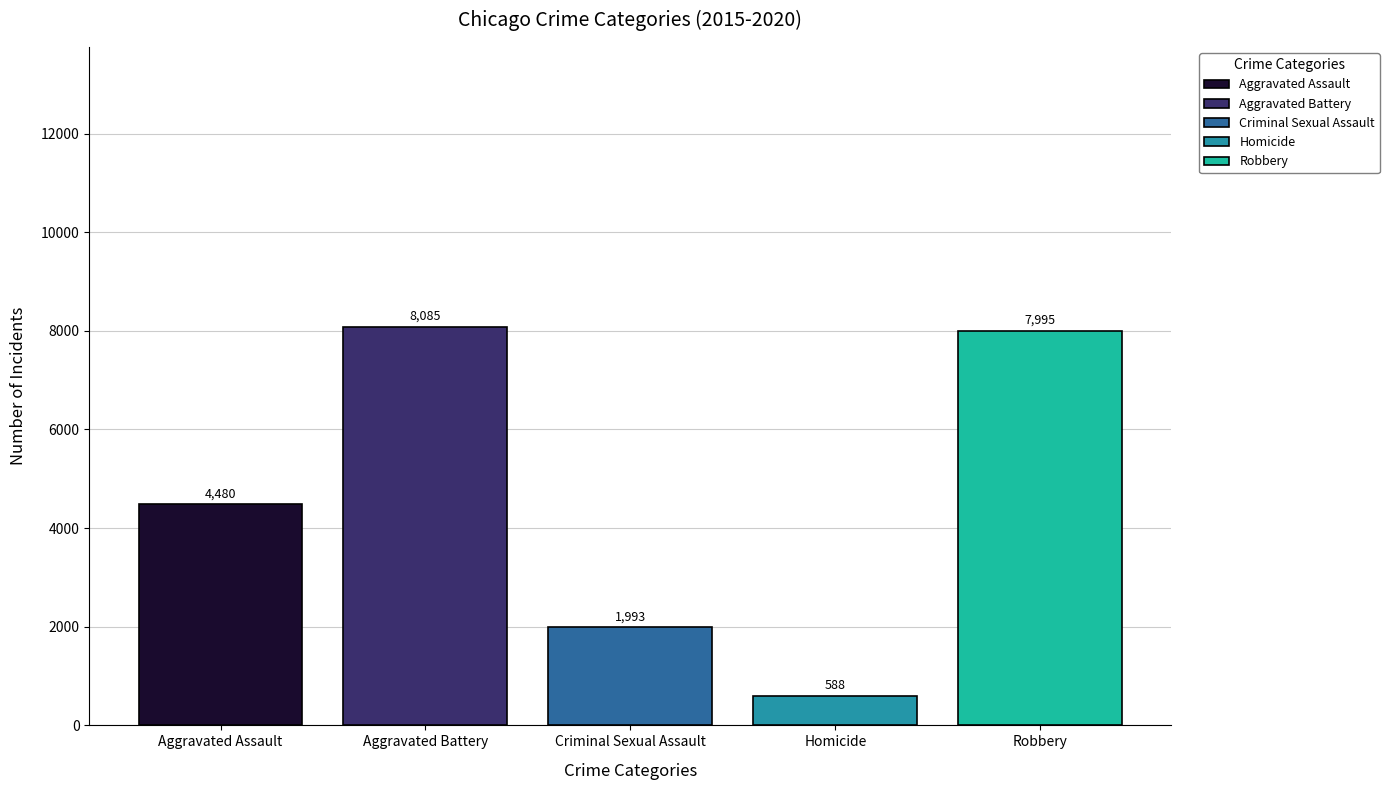

What value does the Homicide series have at Criminal Sexual Assault?

588